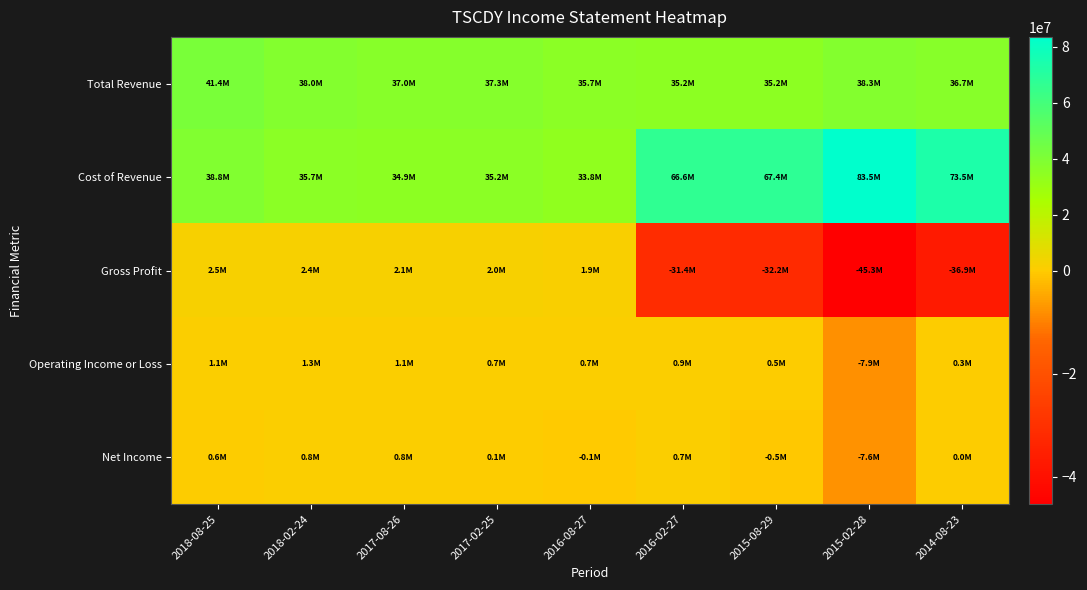

At which category is the sum across all series the highest?

2018-08-25